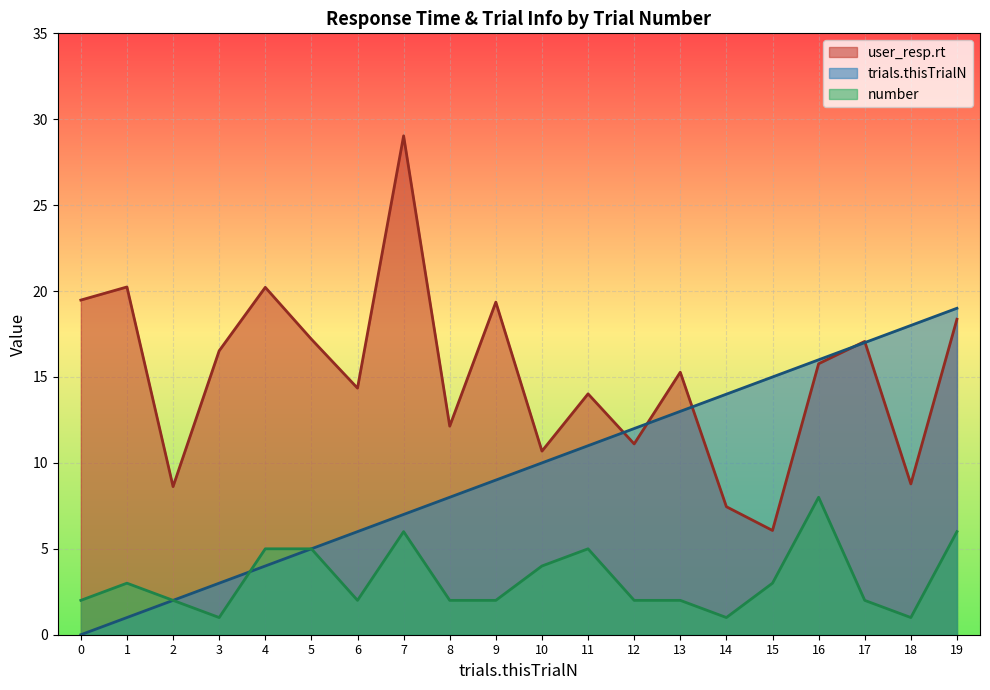

Between 7 and 15, which is larger?

7